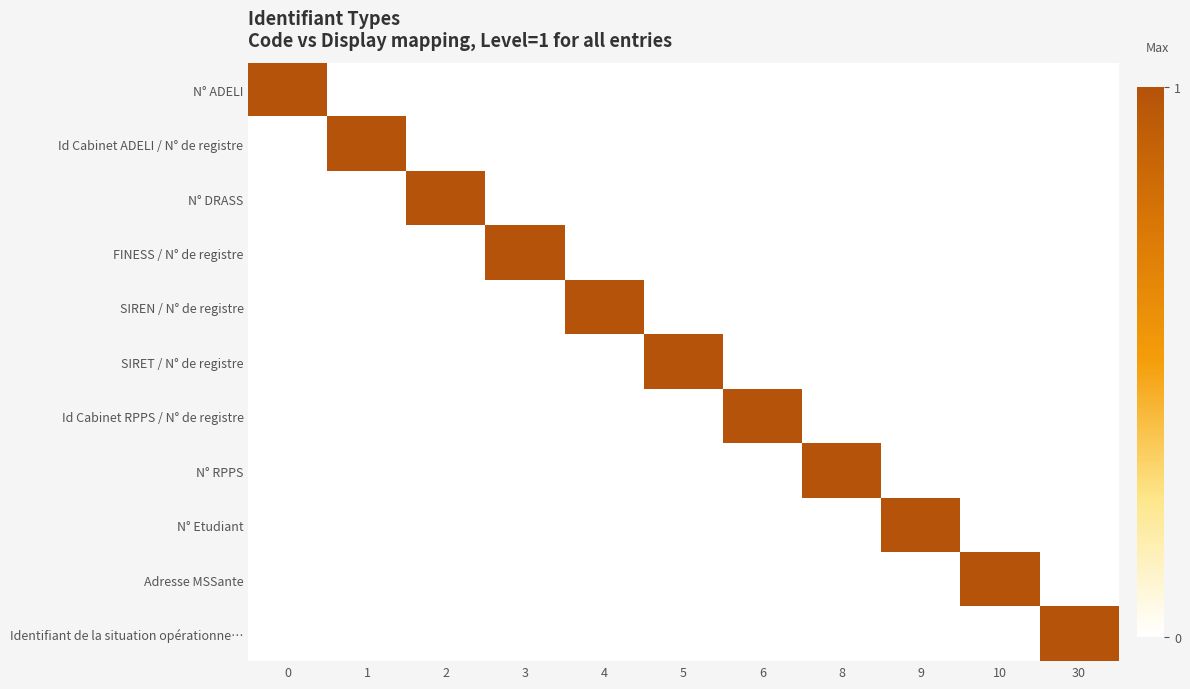

What is the total value across all series at 10?

1